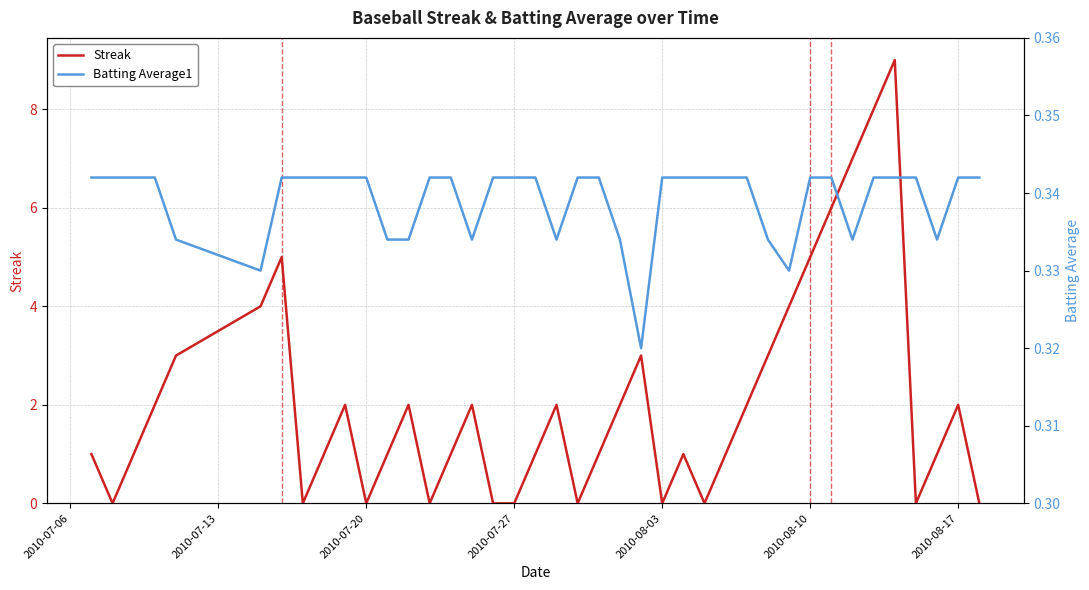

The value of Streak at 2010-08-17 is 3. True or false?

False